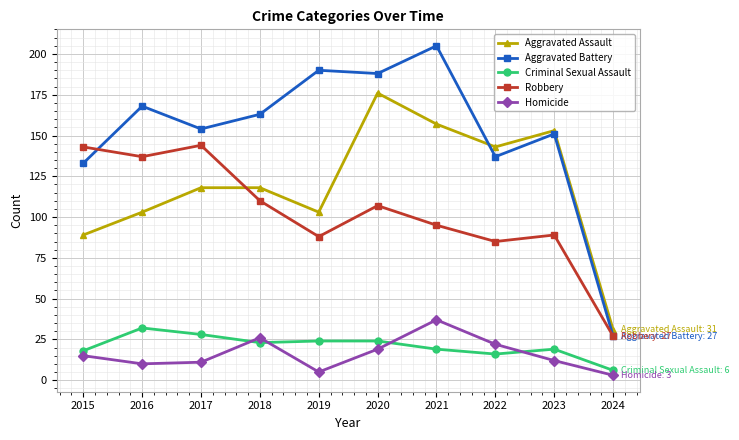

Is this an area chart (filled region under the line)?

No